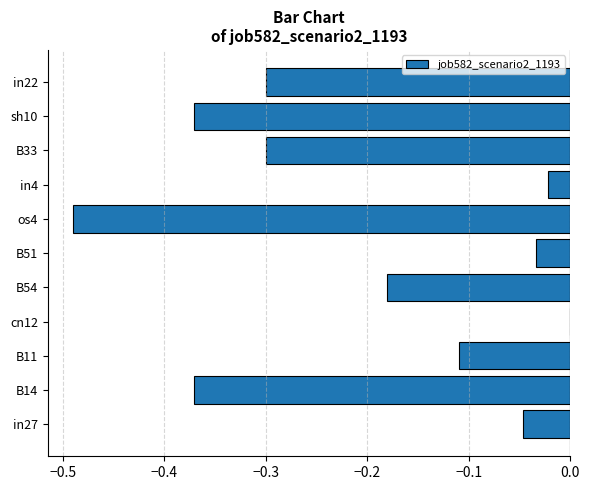

What is the sum of all values?

-2.2